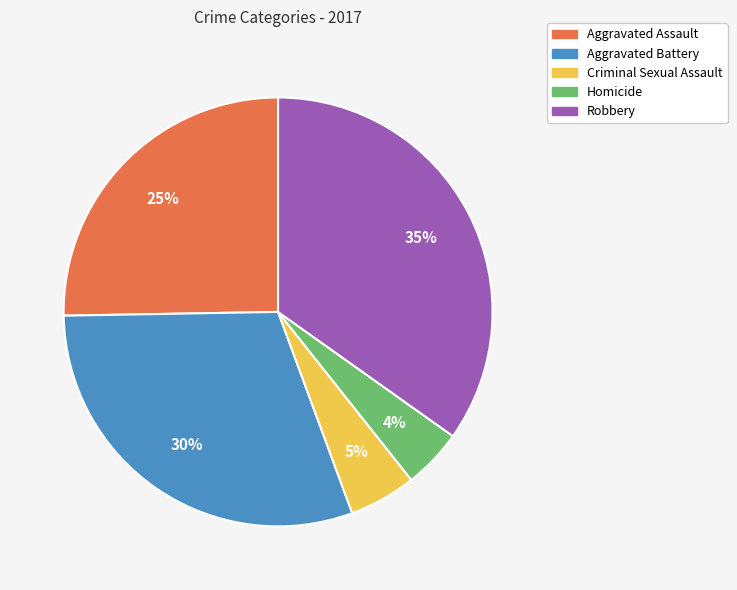

Approximately how many times larger is the value at Aggravated Assault compared to Aggravated Battery?

0.8